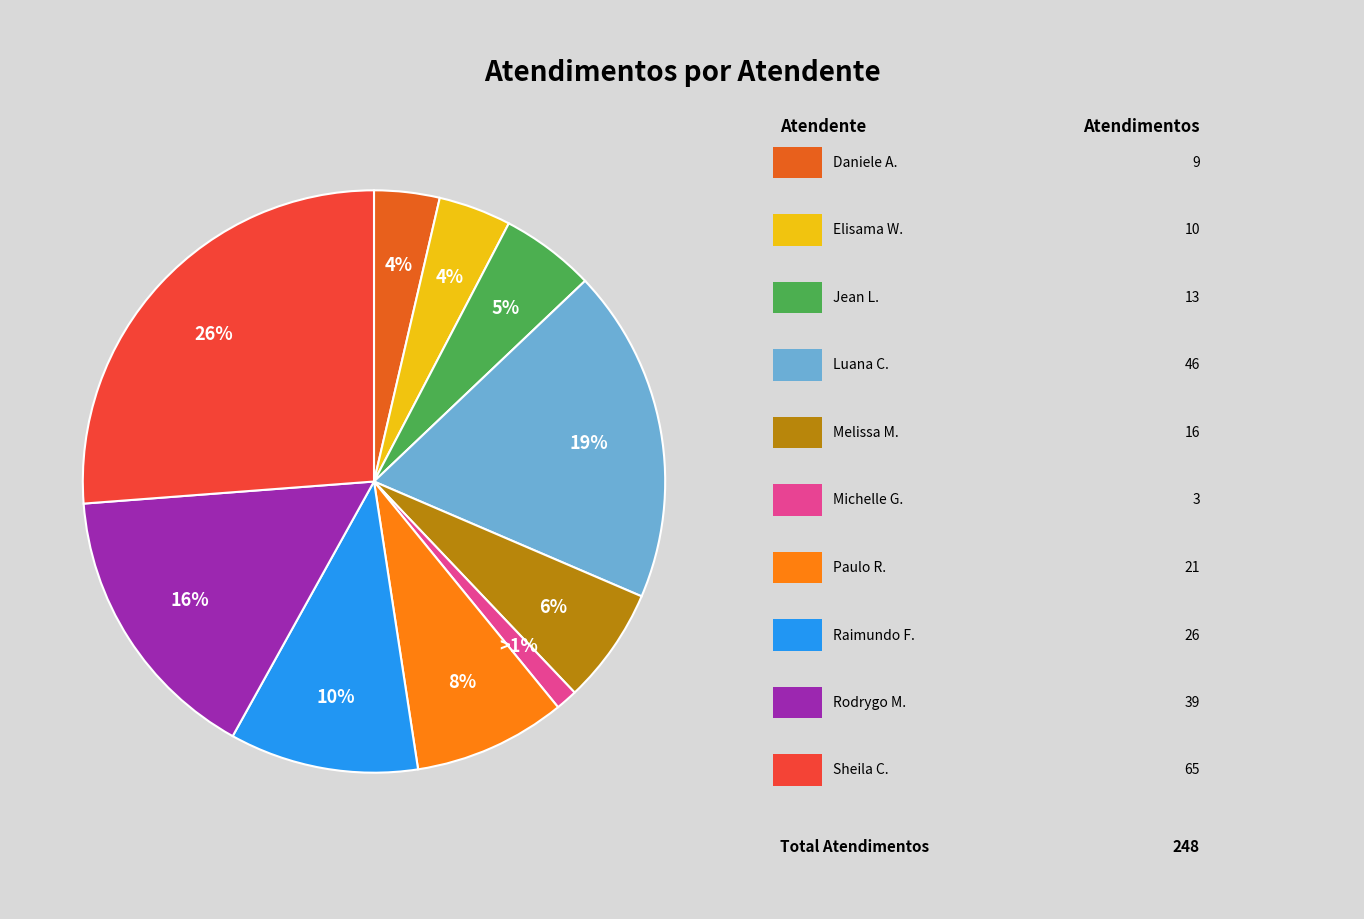

To the nearest percent, what is the difference between the largest and smallest slice percentages?

25%